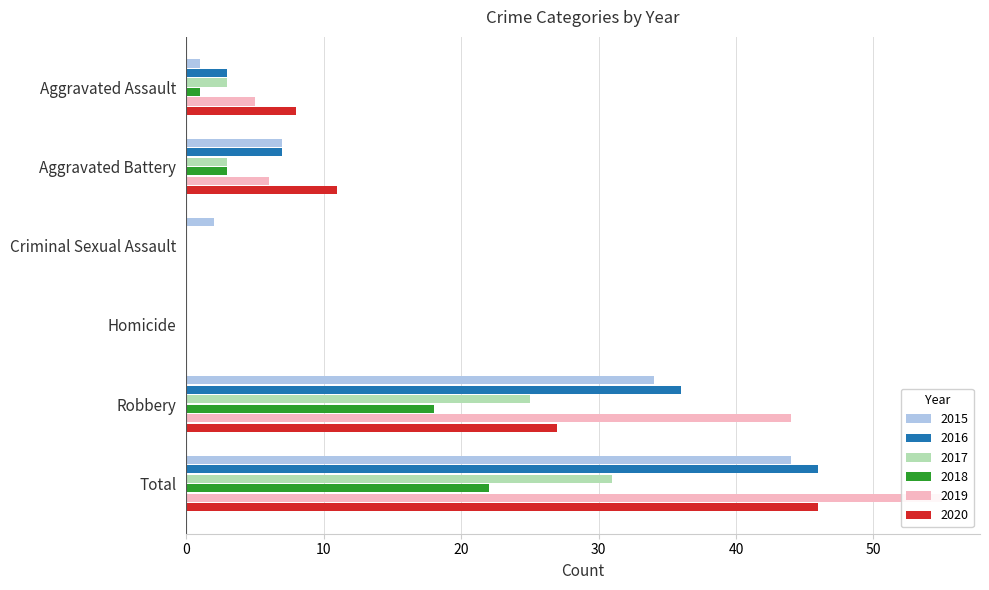

What is the sum of all 2016 values?

92